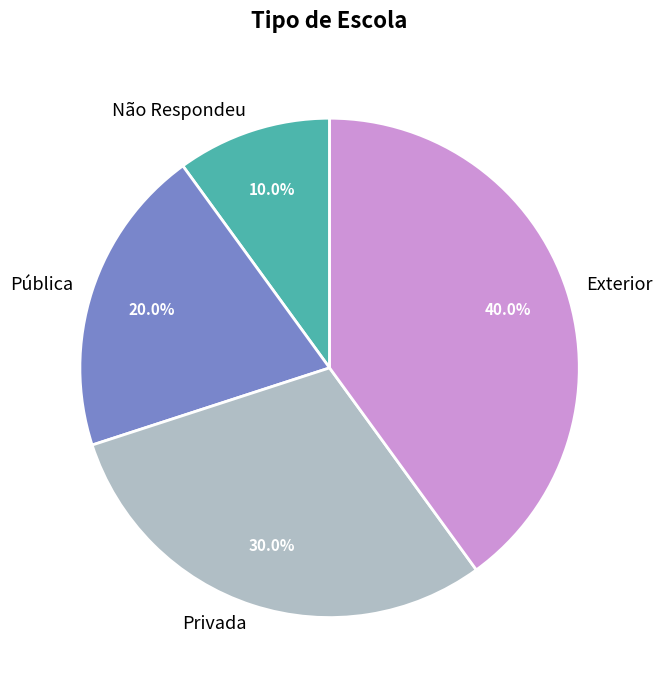

Between Não Respondeu and Privada, which is larger?

Privada